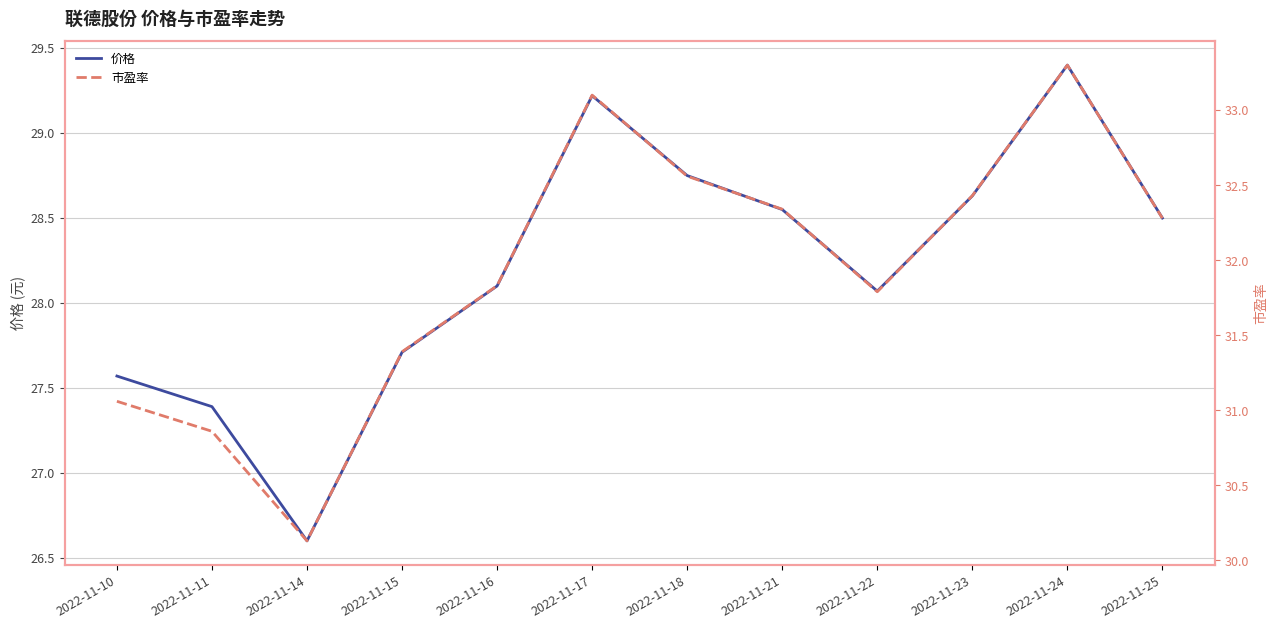

What is the total value across all series at 2022-11-21?

60.9